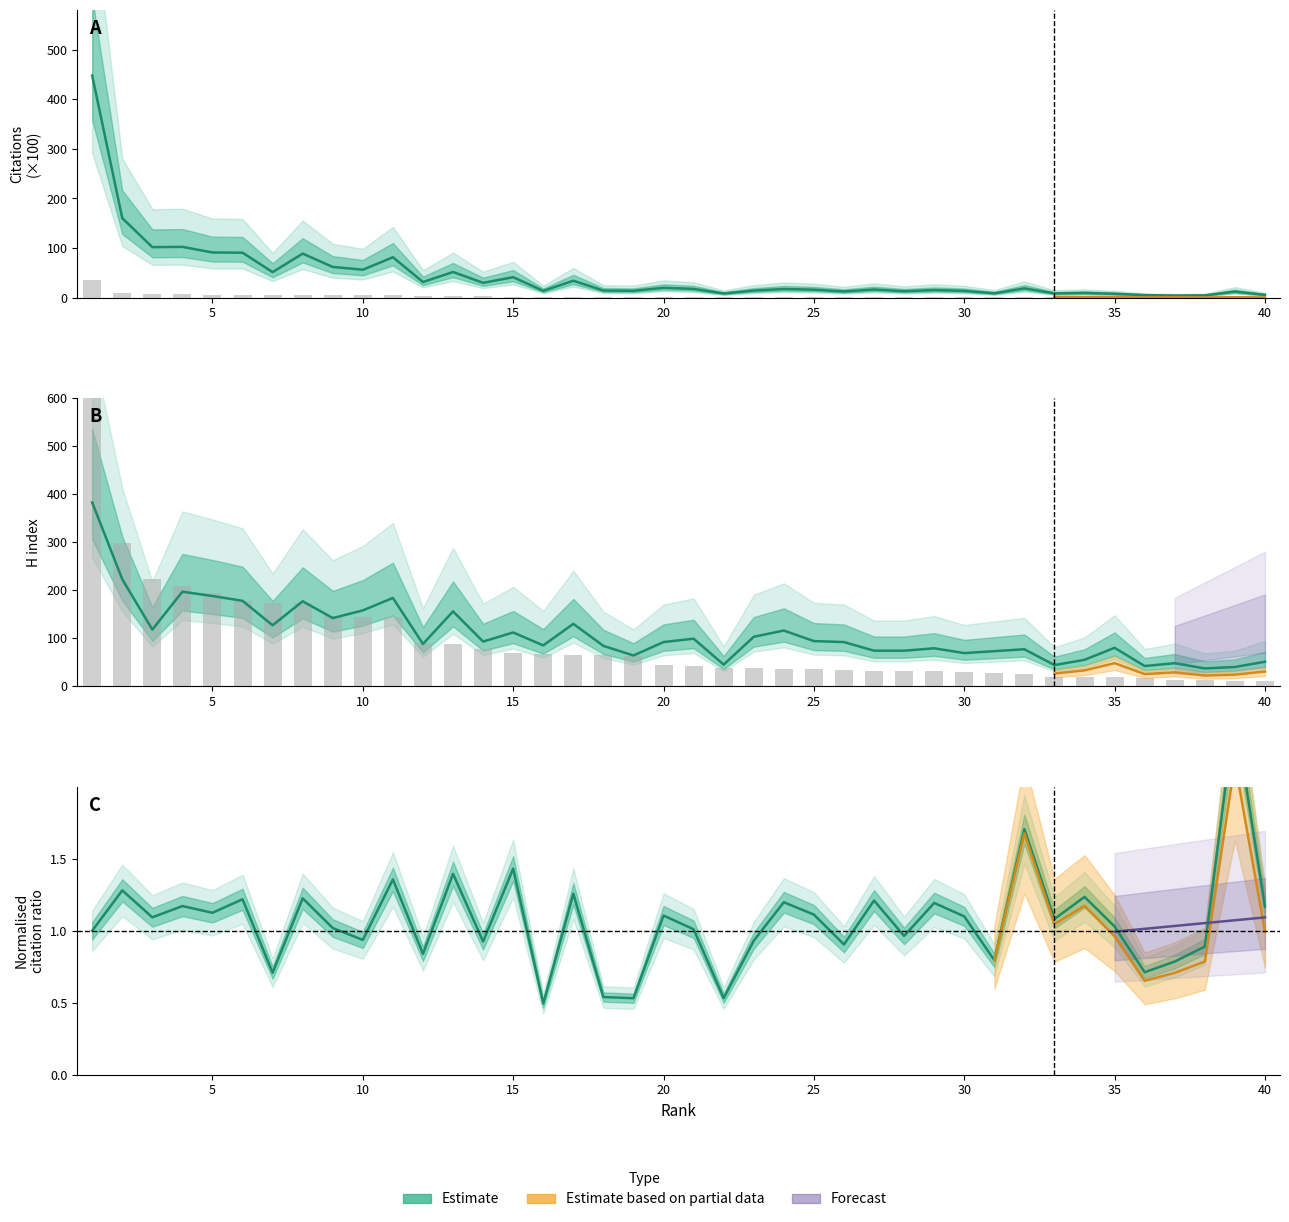

Between 19 and 32, which series saw the biggest shift?

Self-citations